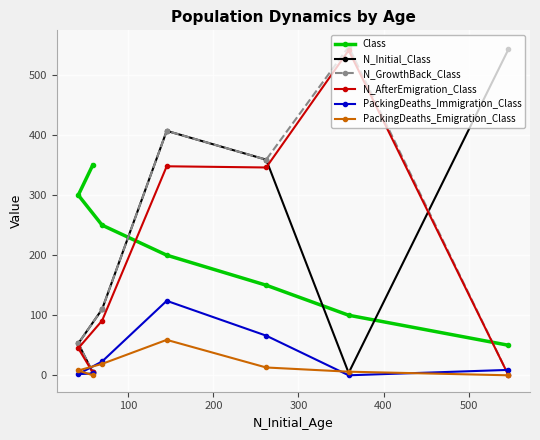

At how many categories does at least one series exceed 140?

7